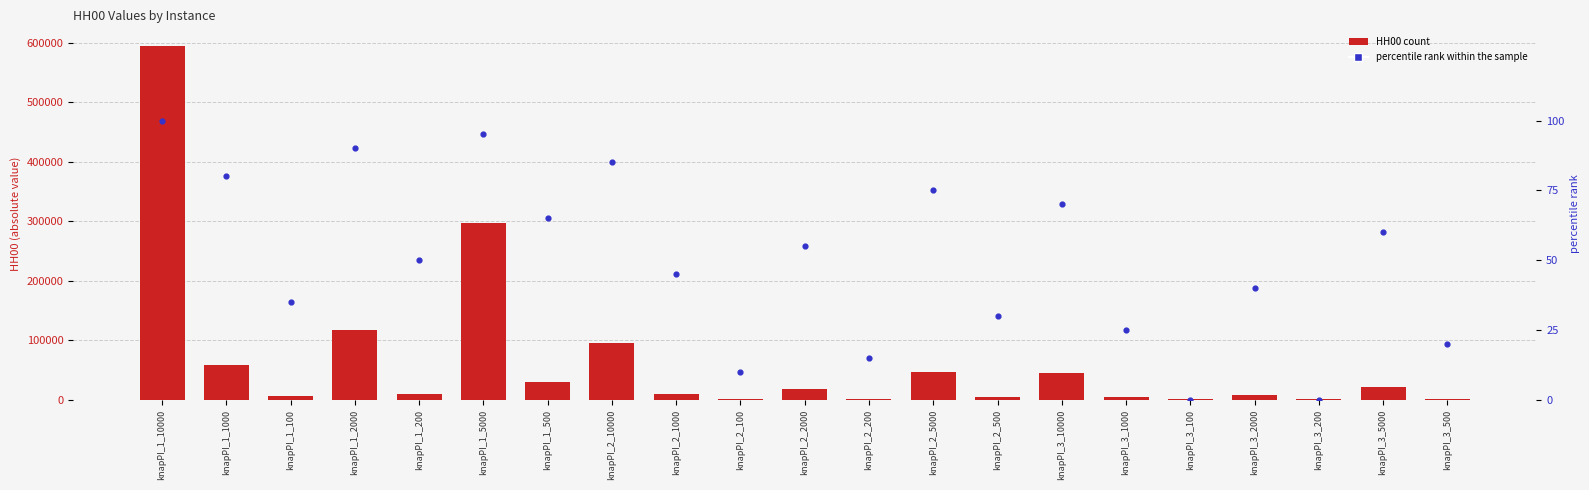

Which series has the largest total across all categories?

HH00